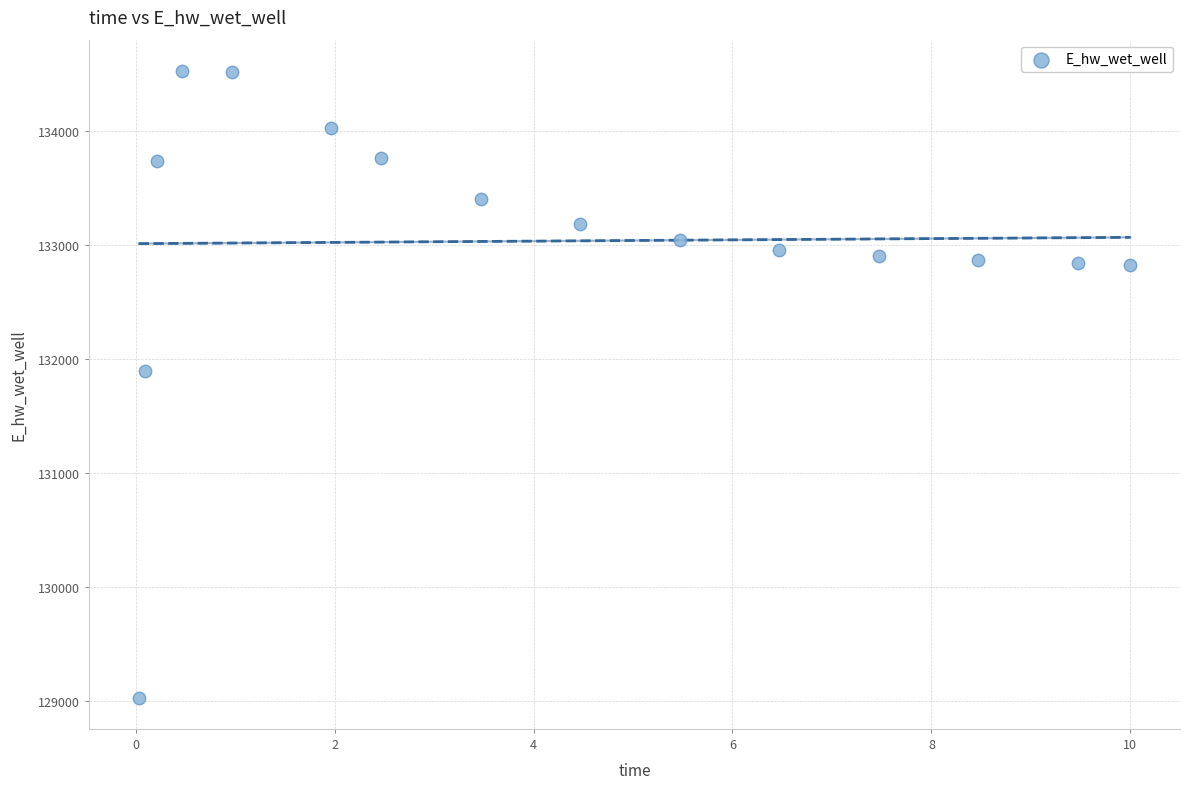

What is the range of X values (max minus min)?

10.0